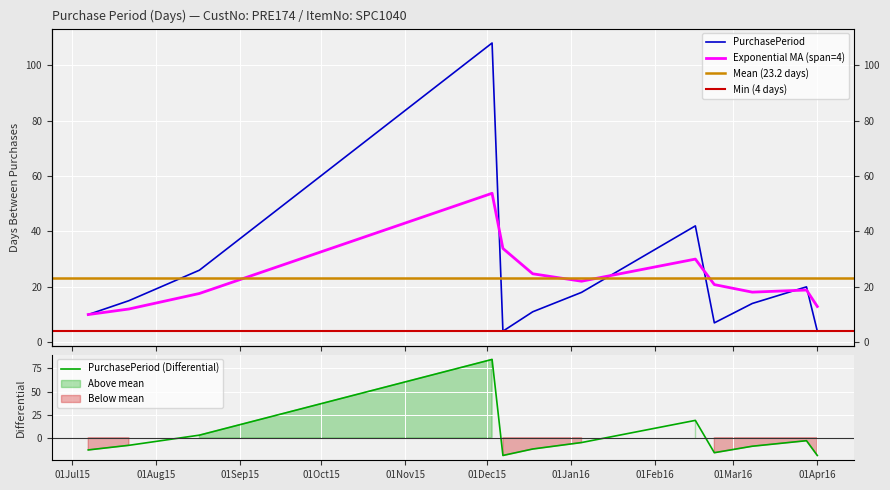

How many data points does each series have?

12